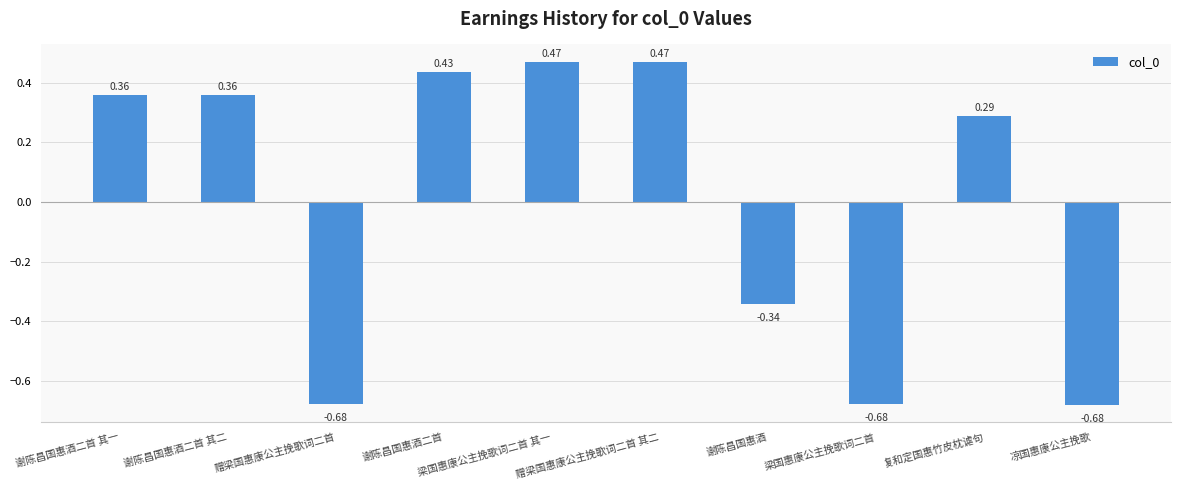

Which has a higher value, 赠梁国惠康公主挽歌词二首 or 谢陈昌国惠酒二首 其一?

谢陈昌国惠酒二首 其一